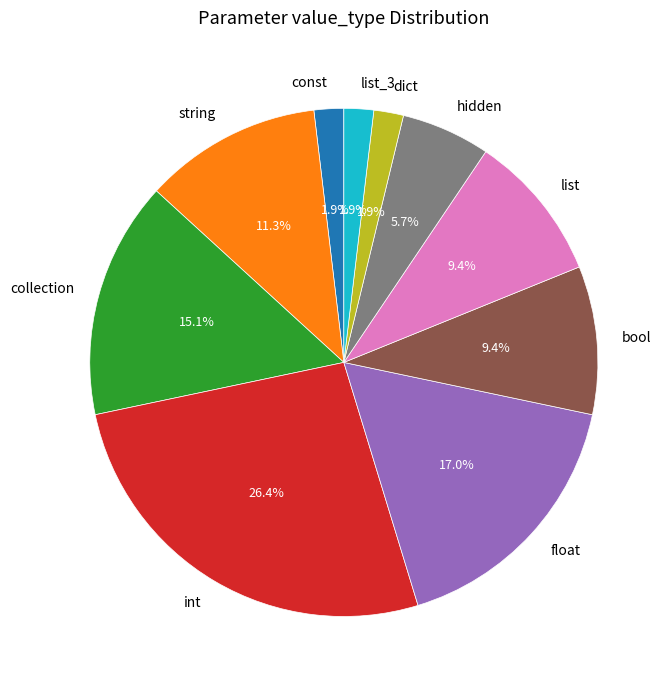

Is list the majority of the pie?

No